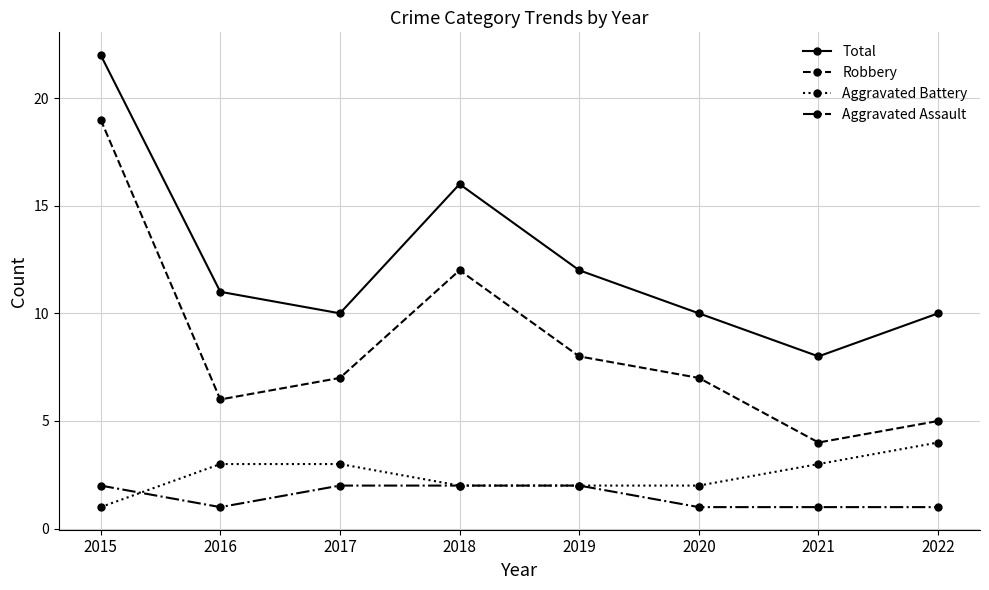

How many data points in Aggravated Battery are less than 3?

4